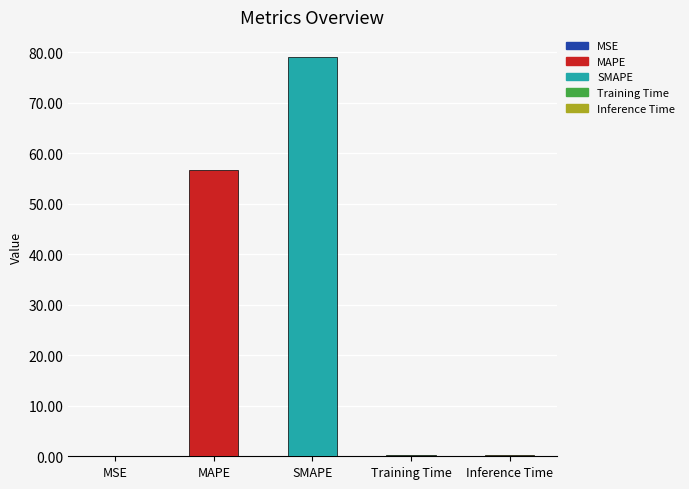

What is the difference between the maximum and minimum values?

78.9